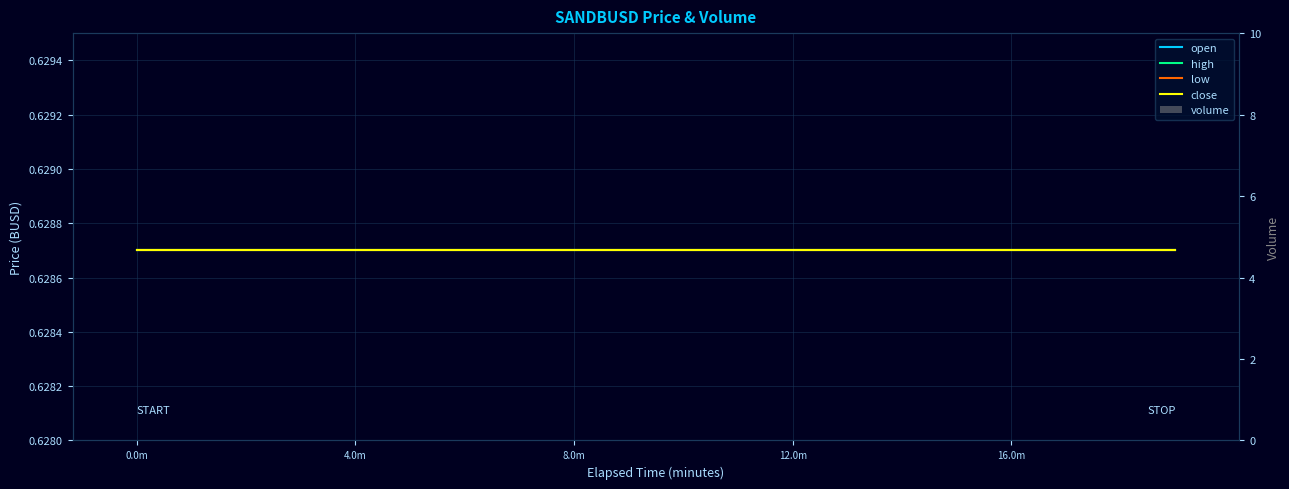

The low series shows 0.6 at 4.0m. True or false?

True